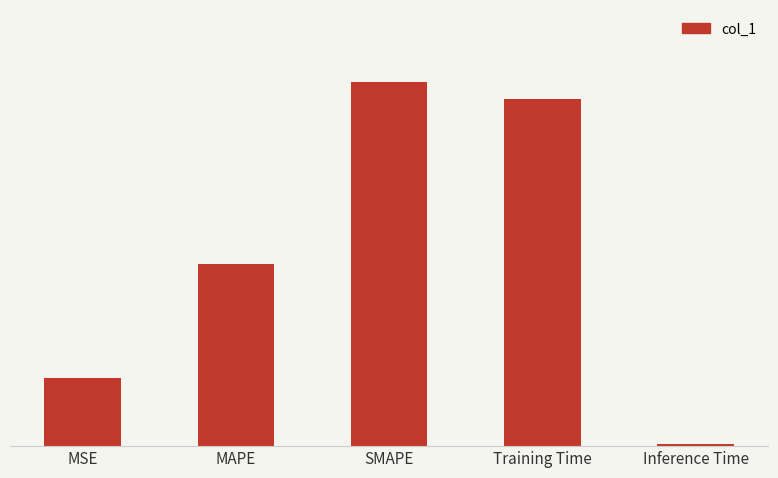

Where is the data nearest to the value 1?

MAPE